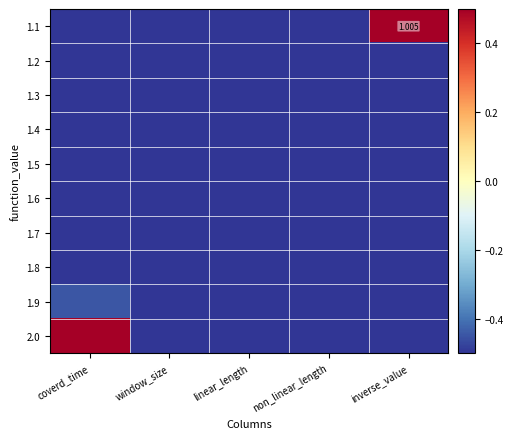

What is the average value of the 1.3 series?

-0.5